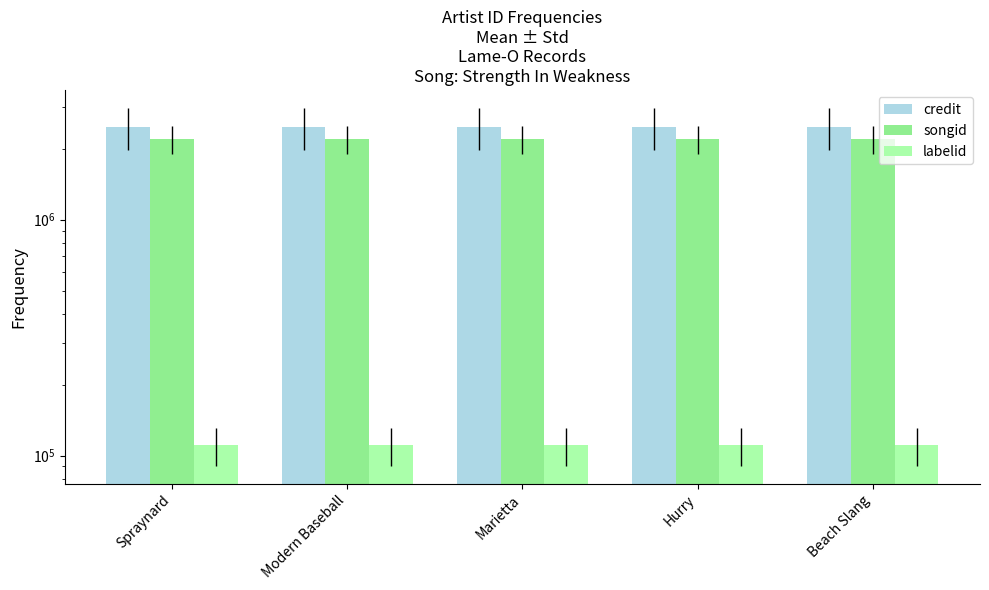

List the series in order of their peak value, highest first.

credit, songid, labelid